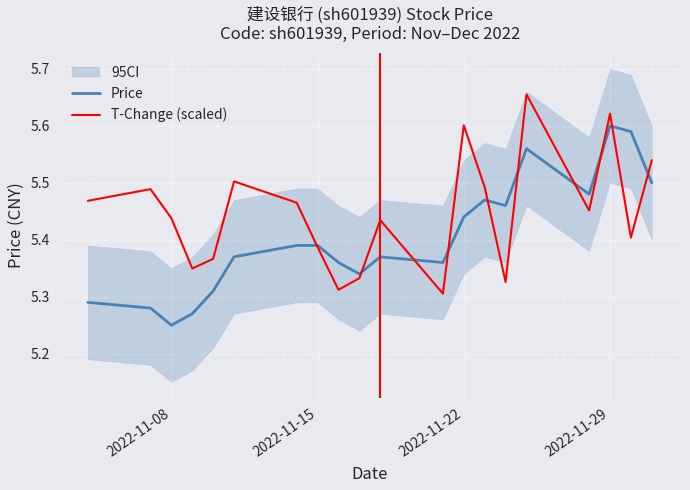

What is the sum of all T-Change (scaled) values?

108.9